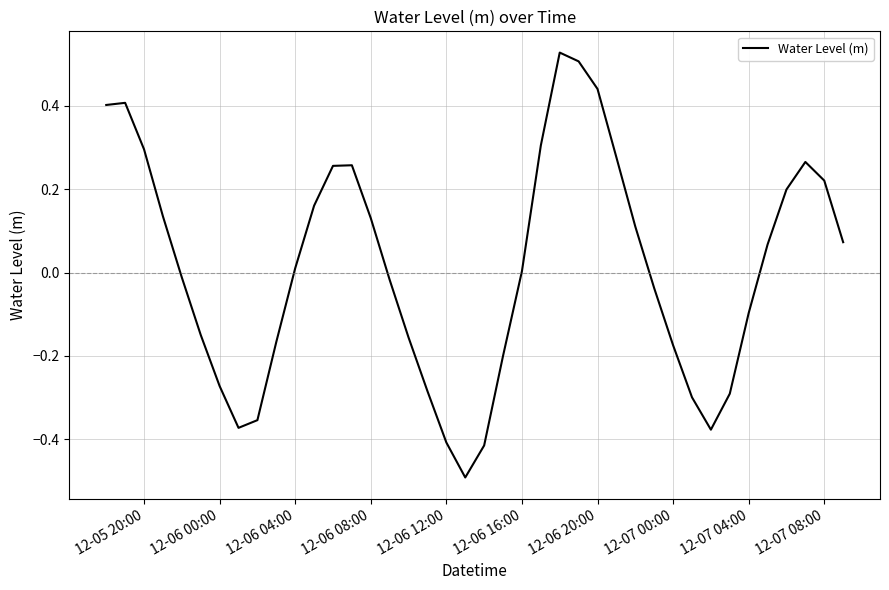

What is the smallest value displayed?

-0.5